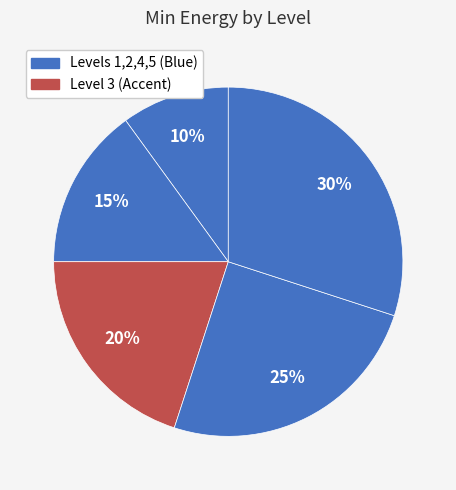

How many segments does this pie chart have?

5